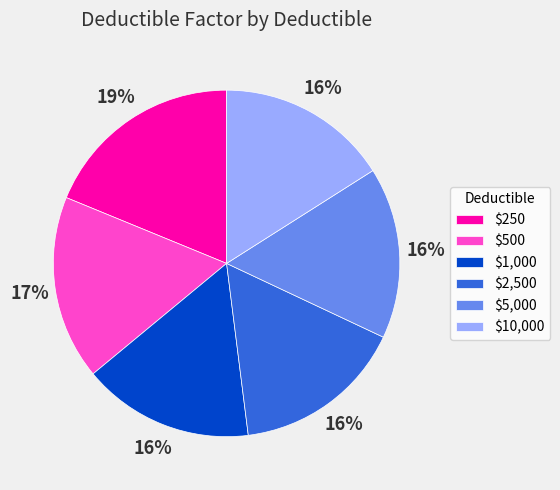

Count the number of slices in the pie.

6